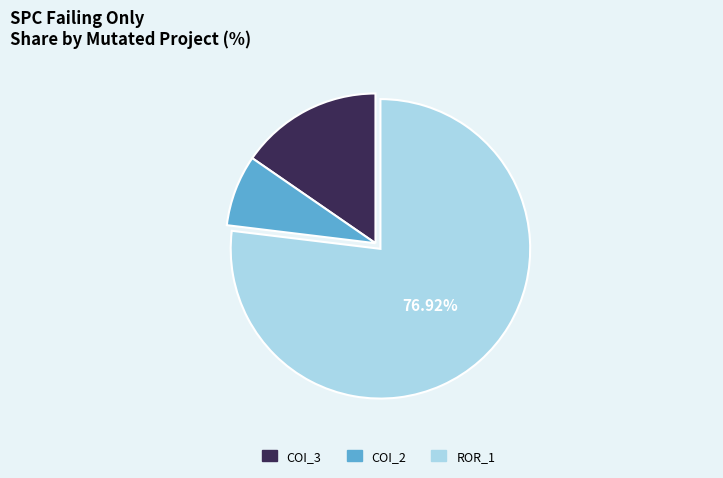

Does any single category account for the majority?

Yes